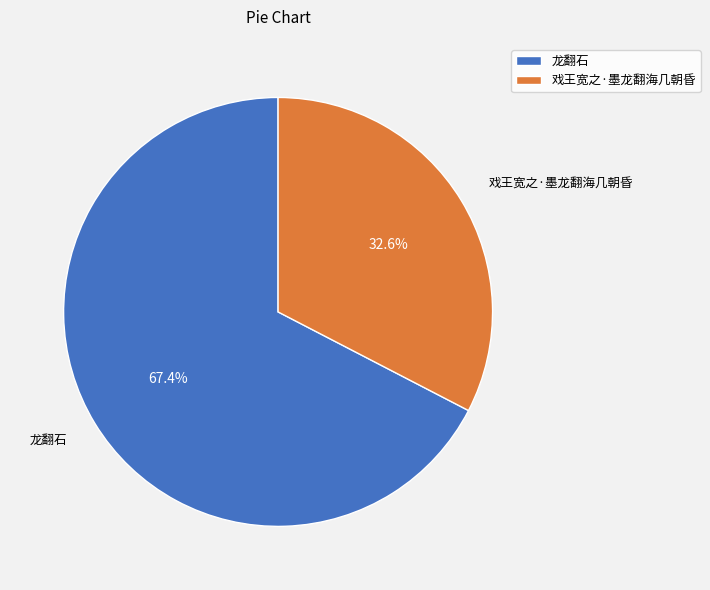

To the nearest percent, what portion does 戏王宽之·墨龙翻海几朝昏 represent?

33%